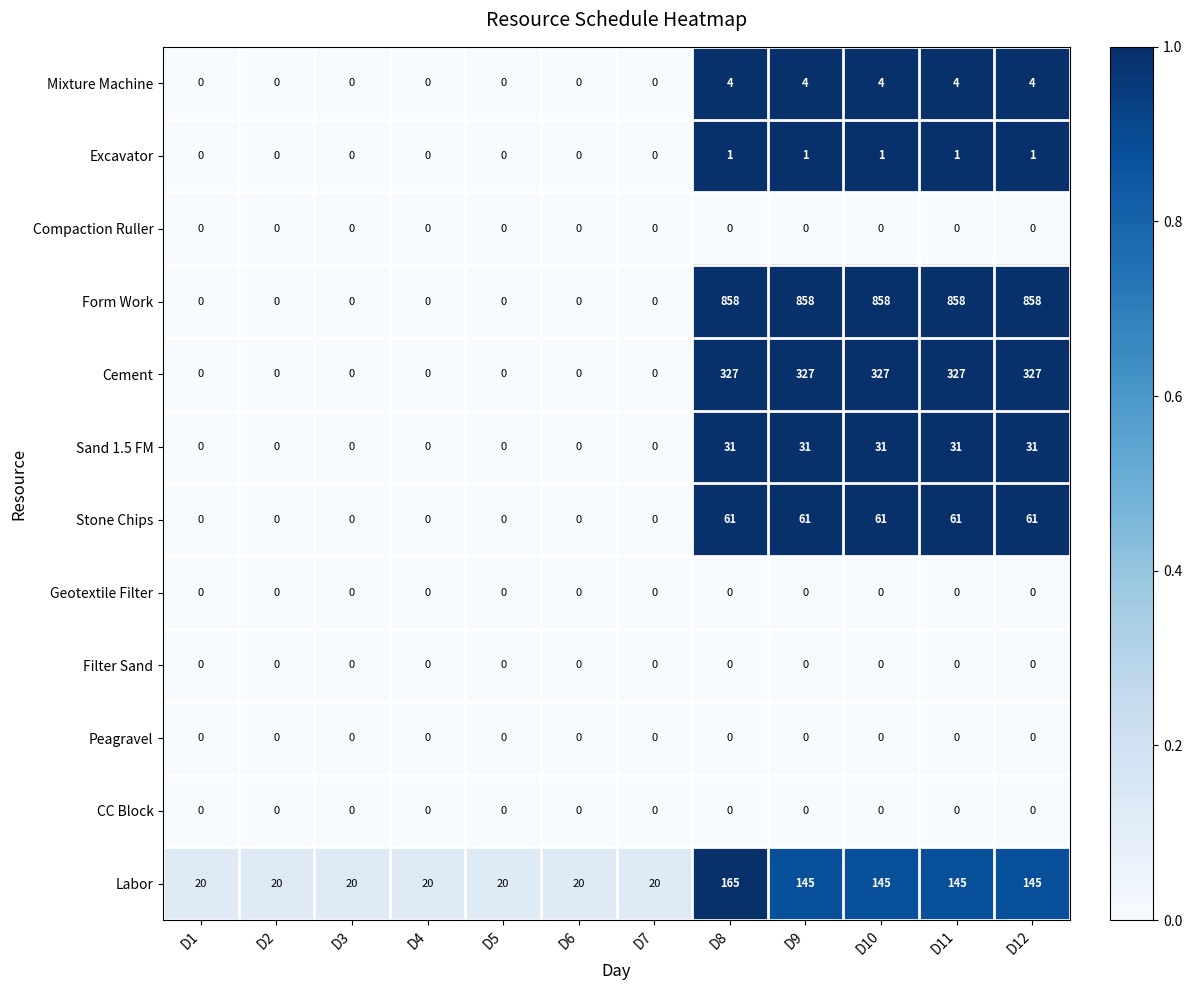

At which label does Labor reach its peak?

D8